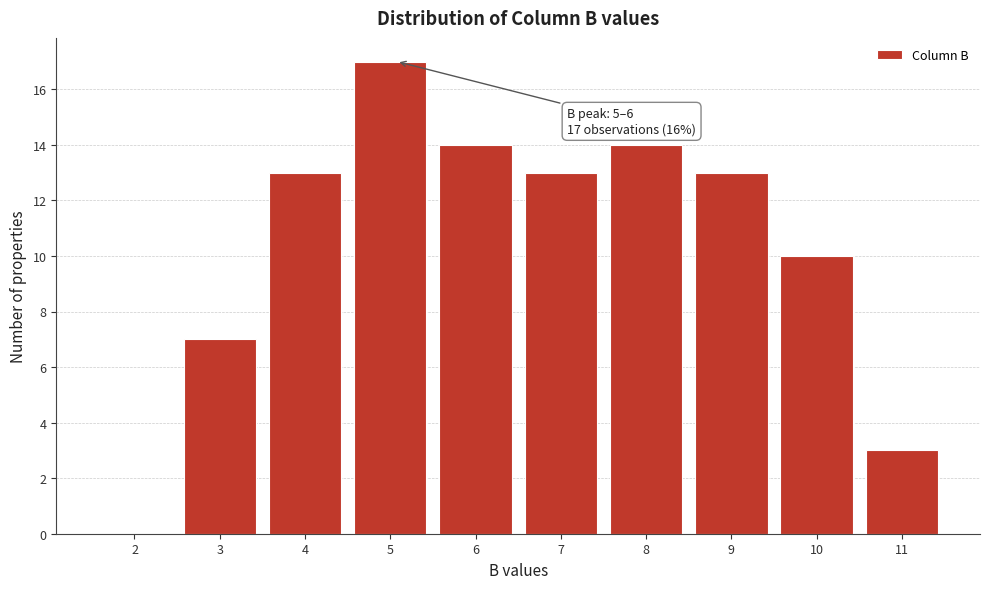

Reading left to right, transcribe all the data shown in this chart.

2=0	3=7	4=13	5=17	6=14	7=13	8=14	9=13	10=10	11=3